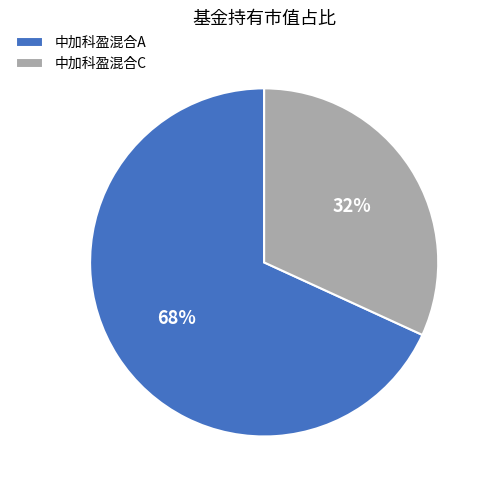

Rank the categories by value from highest to lowest.

中加科盈混合A, 中加科盈混合C